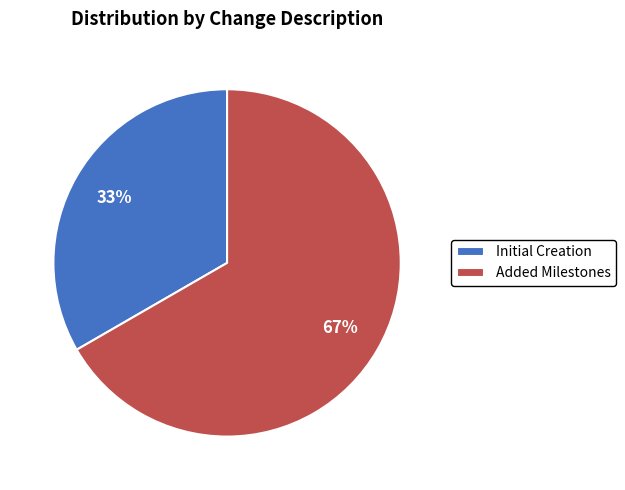

Is there a majority slice in this chart?

Yes